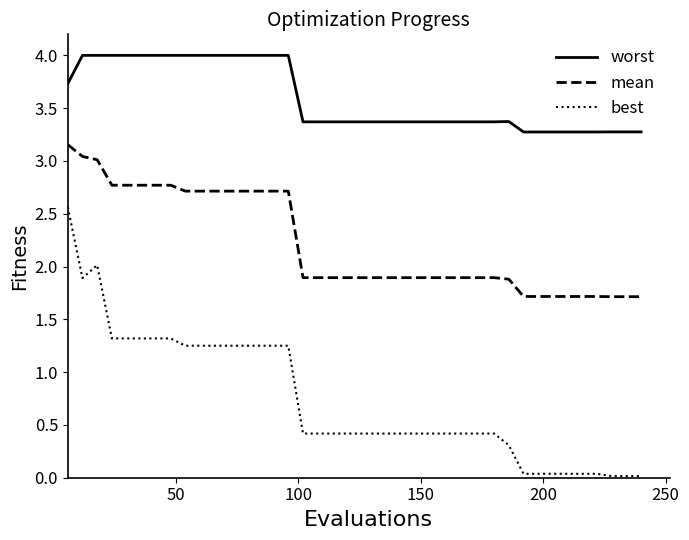

Rank the series by their average value, from lowest to highest.

best, mean, worst